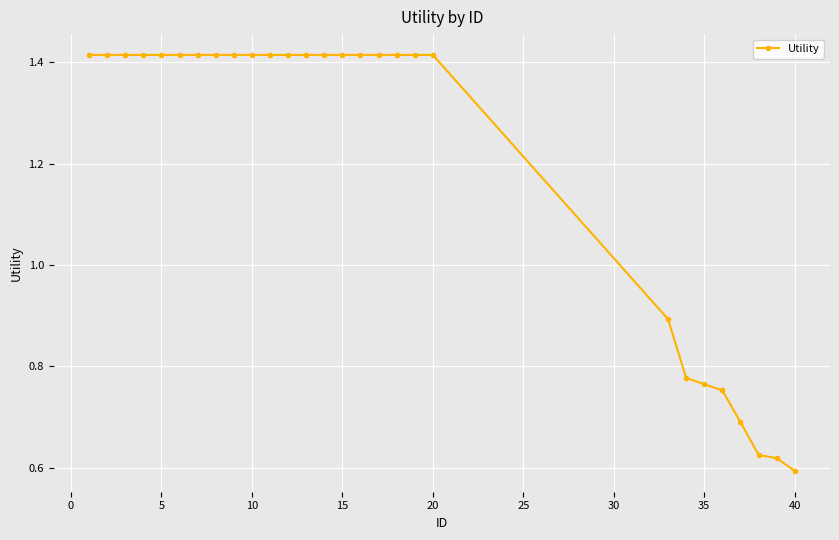

What is the average value?

1.2